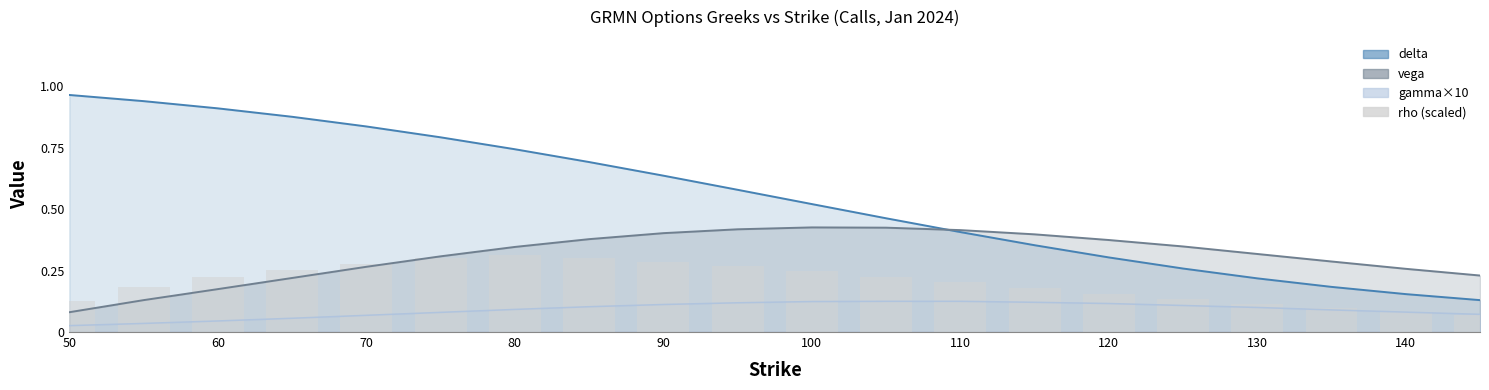

Reading right to left, what are all the values shown in this chart?

0.1	0.1	0.1	0.1	0.1	0.2	0.2	0.2	0.2	0.2	0.3	0.3	0.3	0.3	0.3	0.3	0.3	0.2	0.2	0.1